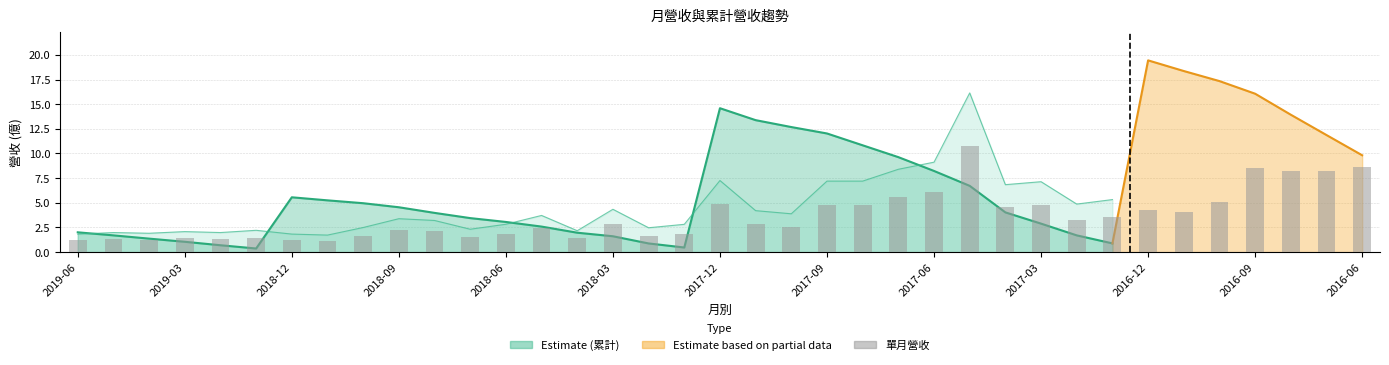

How many bars are there in total?

37